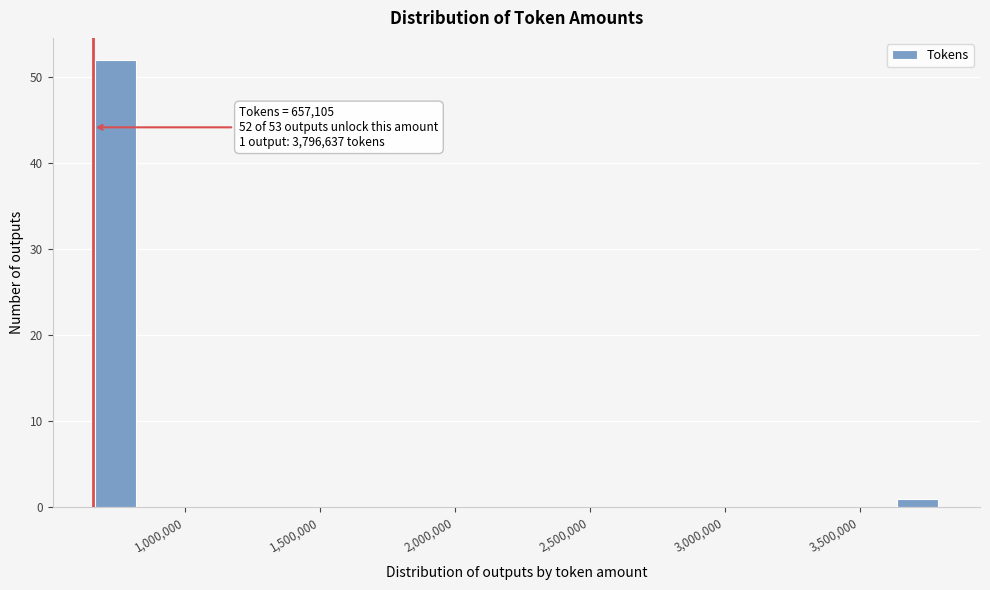

Read against the x-axis, roughly where is the centre of the tallest bar?

750000